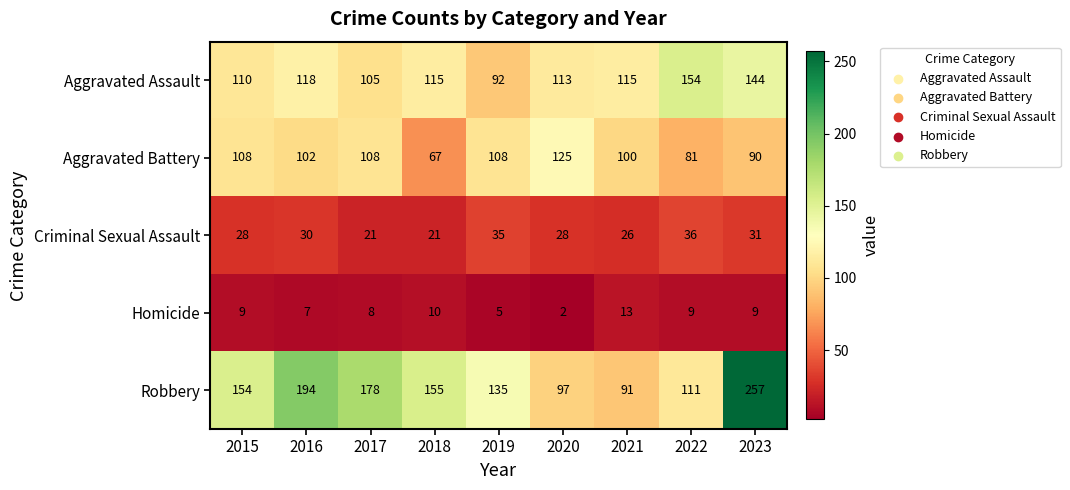

What is the difference between the maximum and minimum values in the Robbery series?

166